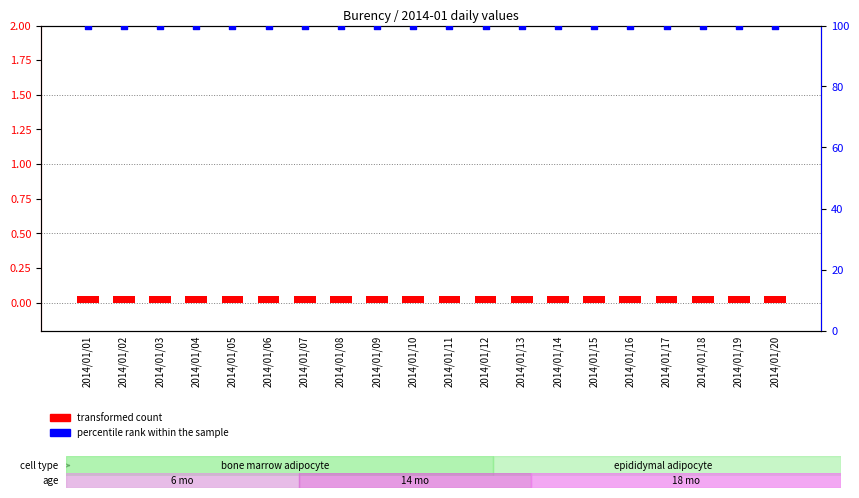

Which series has the largest Y range (max minus min)?

transformed count